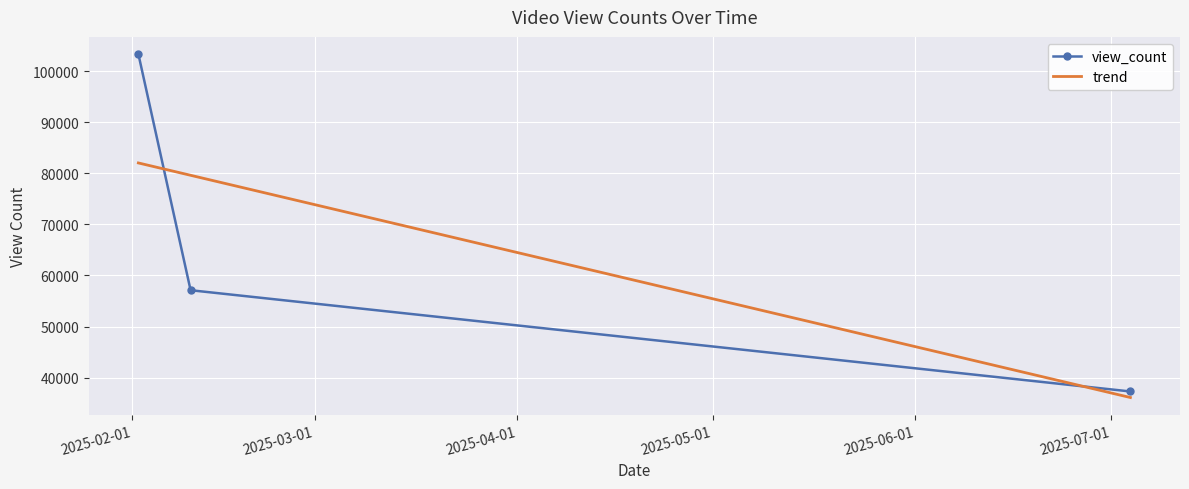

What is the smallest value displayed?

36106.2